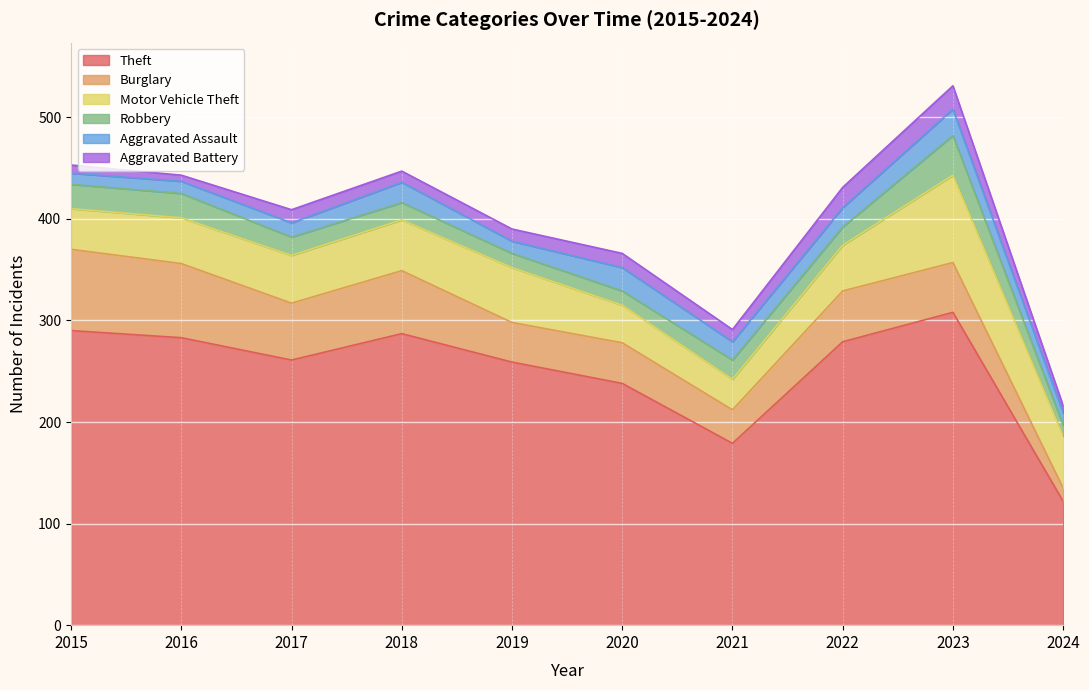

At which category is the sum across all series the highest?

2023